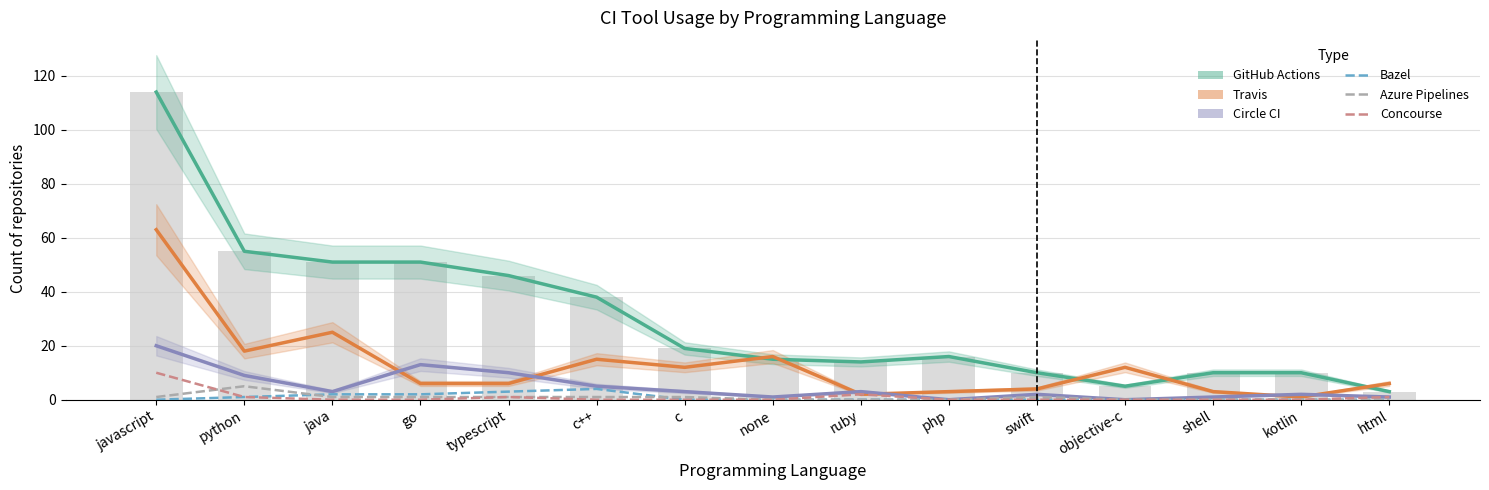

At how many categories does at least one series exceed 26?

6